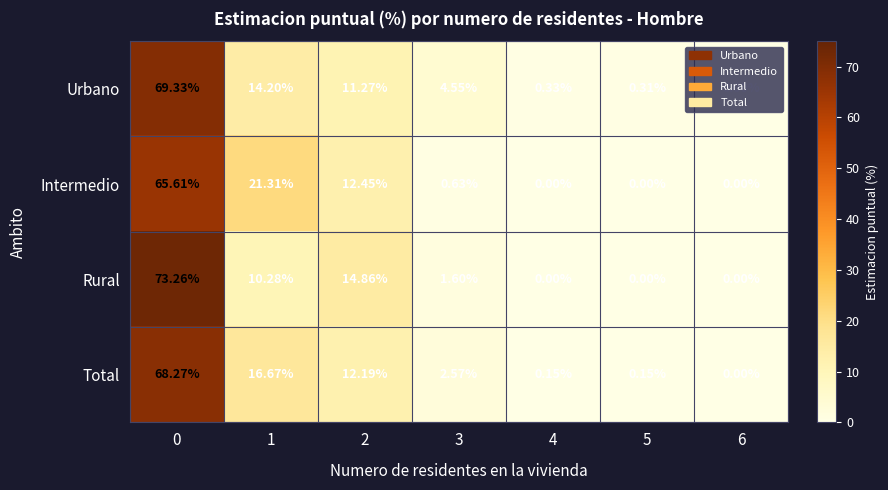

Which series has the largest range (max minus min)?

Rural